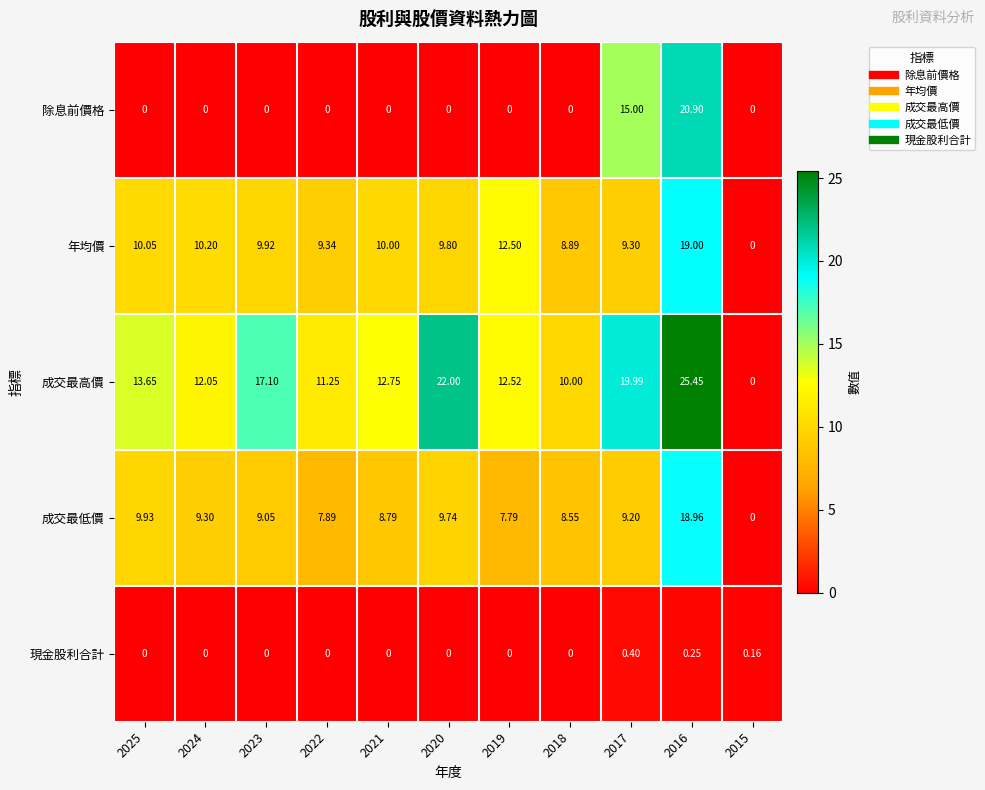

Between 2020 and 2018, which series saw the biggest shift?

成交最高價